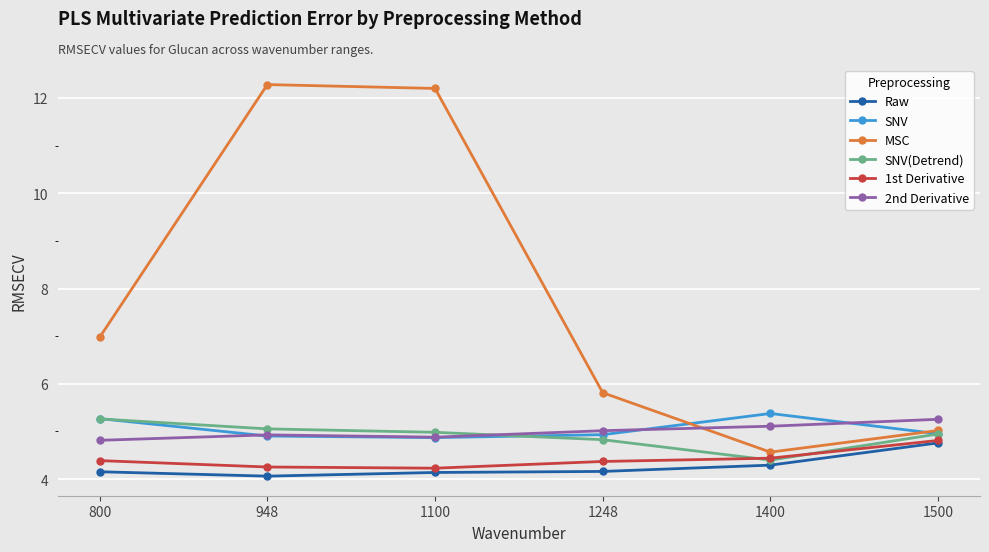

True or false: MSC and Raw intersect in this chart.

False